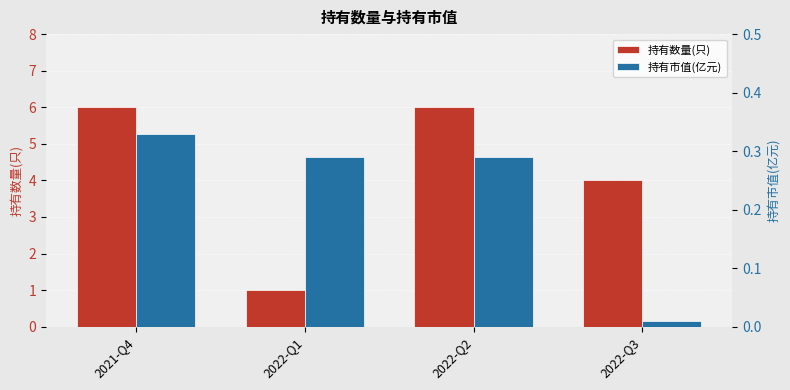

Is the value of 持有市值(亿元) at 2021-Q4 greater than the value of 持有数量(只) at 2021-Q4?

No